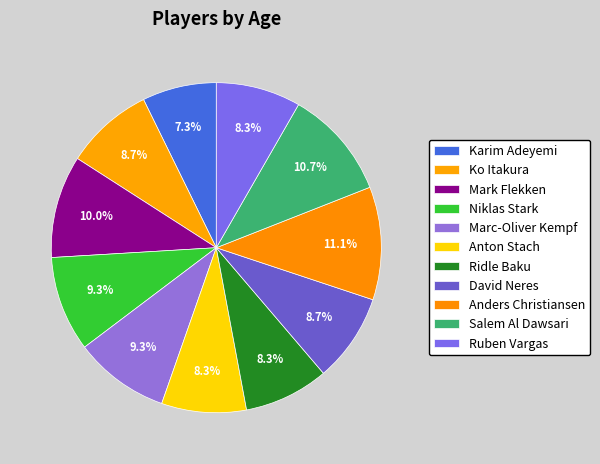

Is it true that Marc-Oliver Kempf is 2% of the pie?

False